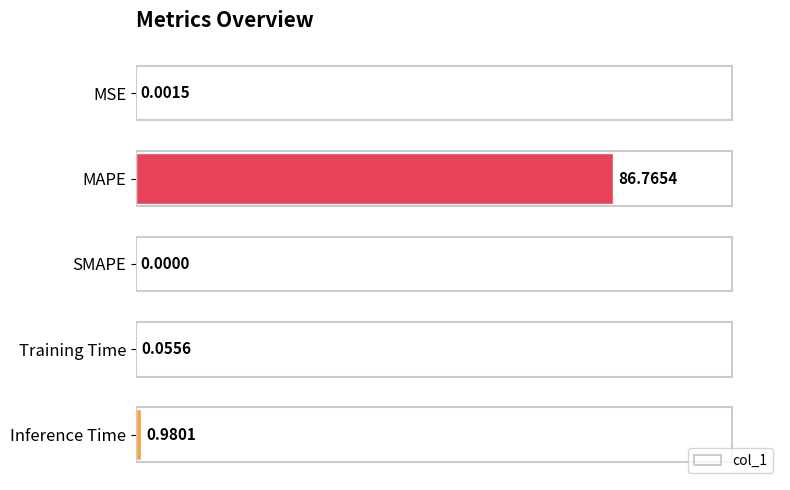

What is the greatest value displayed?

86.8